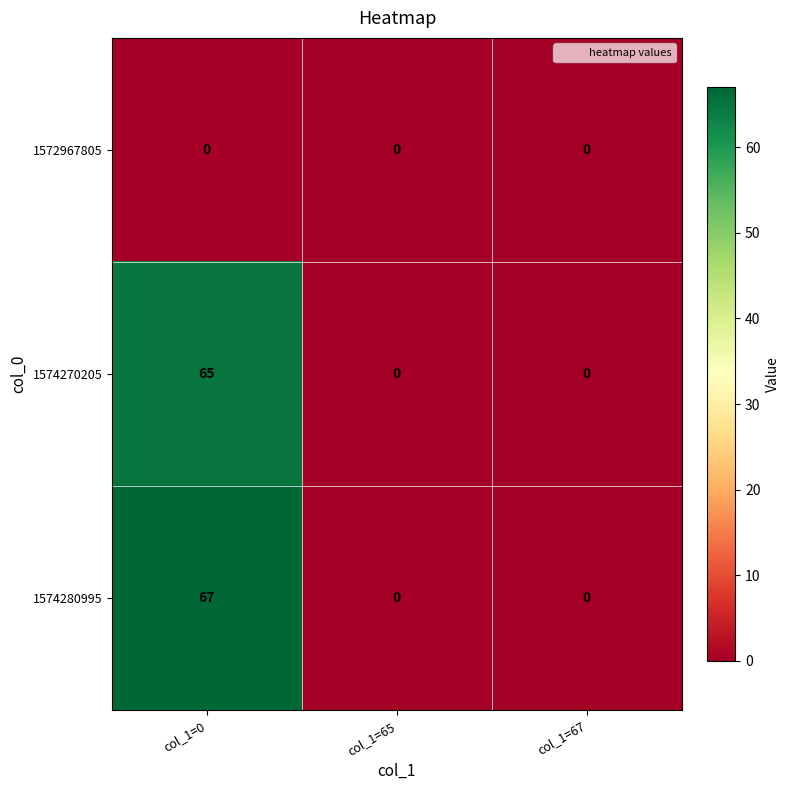

How many values in the 1574280995 series exceed 0?

1